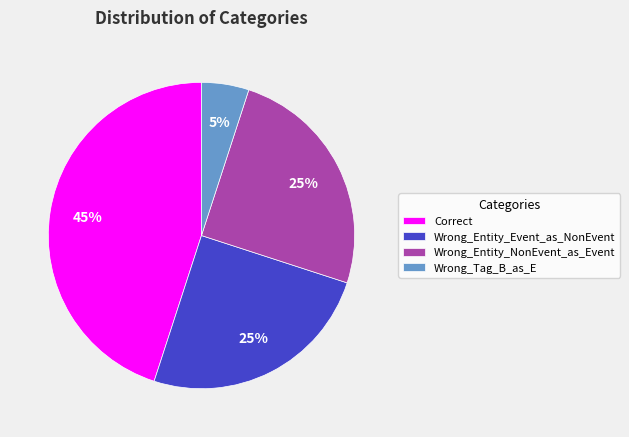

Which has a higher value, Correct or Wrong_Tag_B_as_E?

Correct